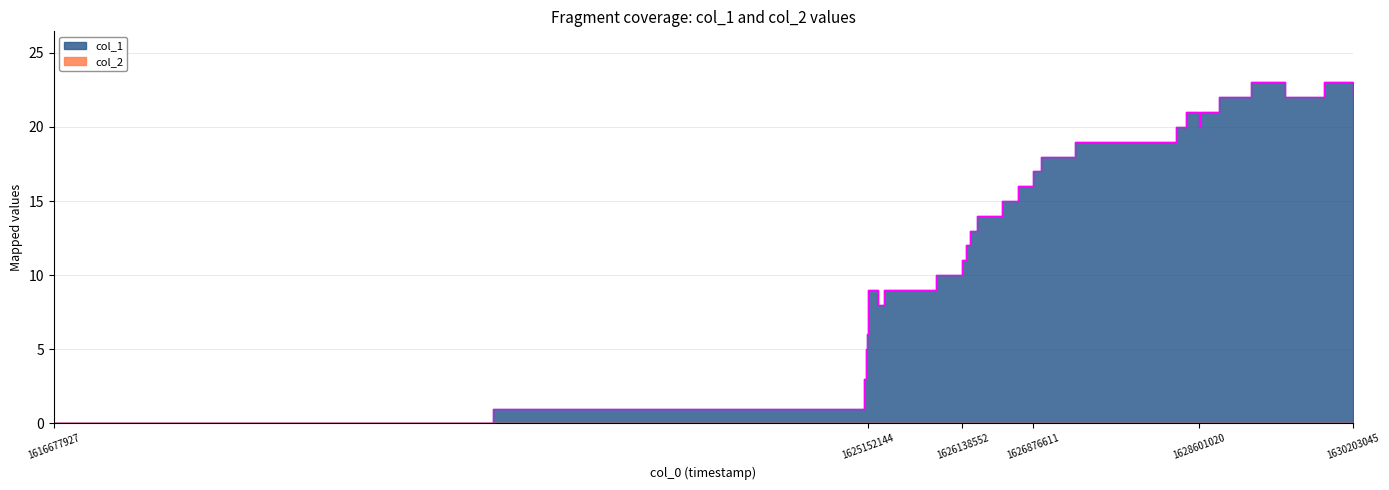

What is the label of the 6th point from the left?

1625152144